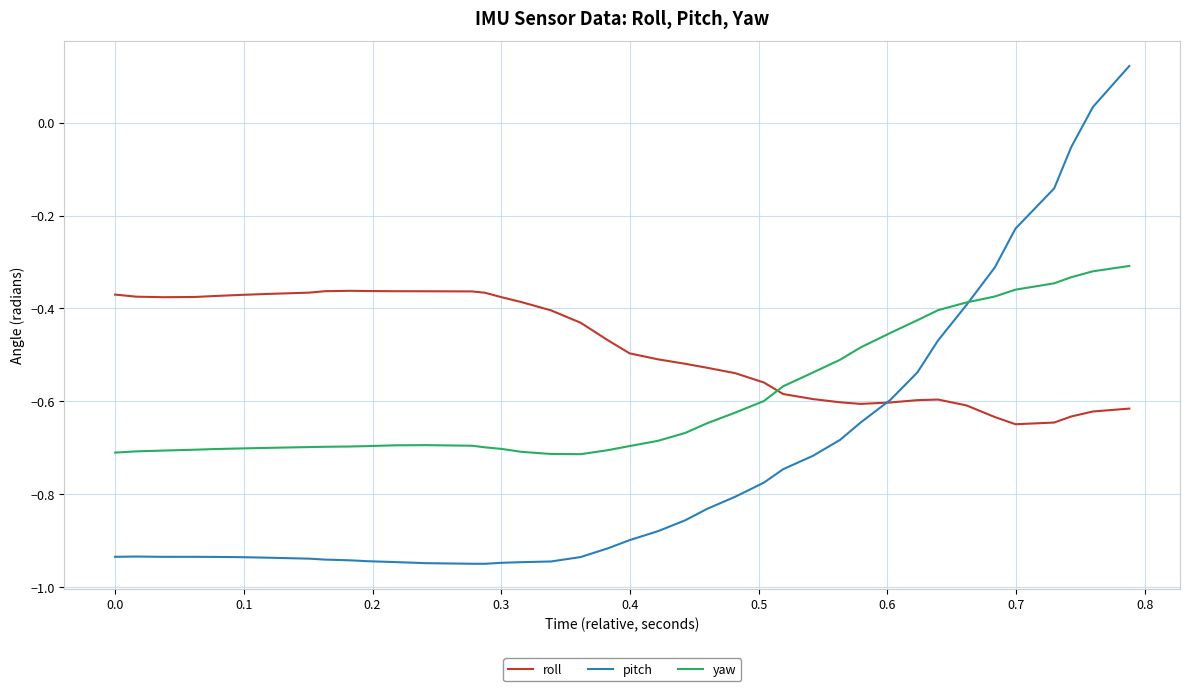

Rank the series by their average value, from lowest to highest.

pitch, yaw, roll